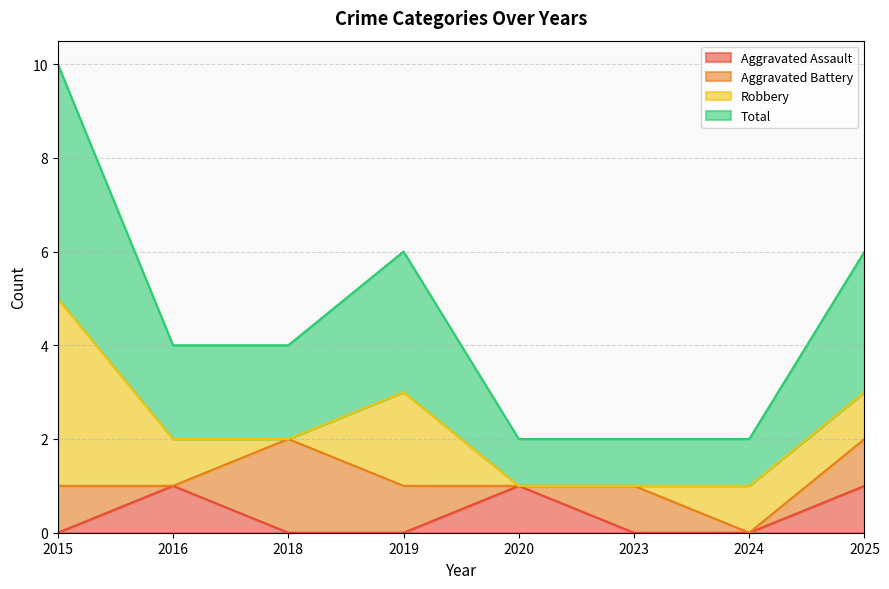

Count the Total values in the range 1 to 3.

7